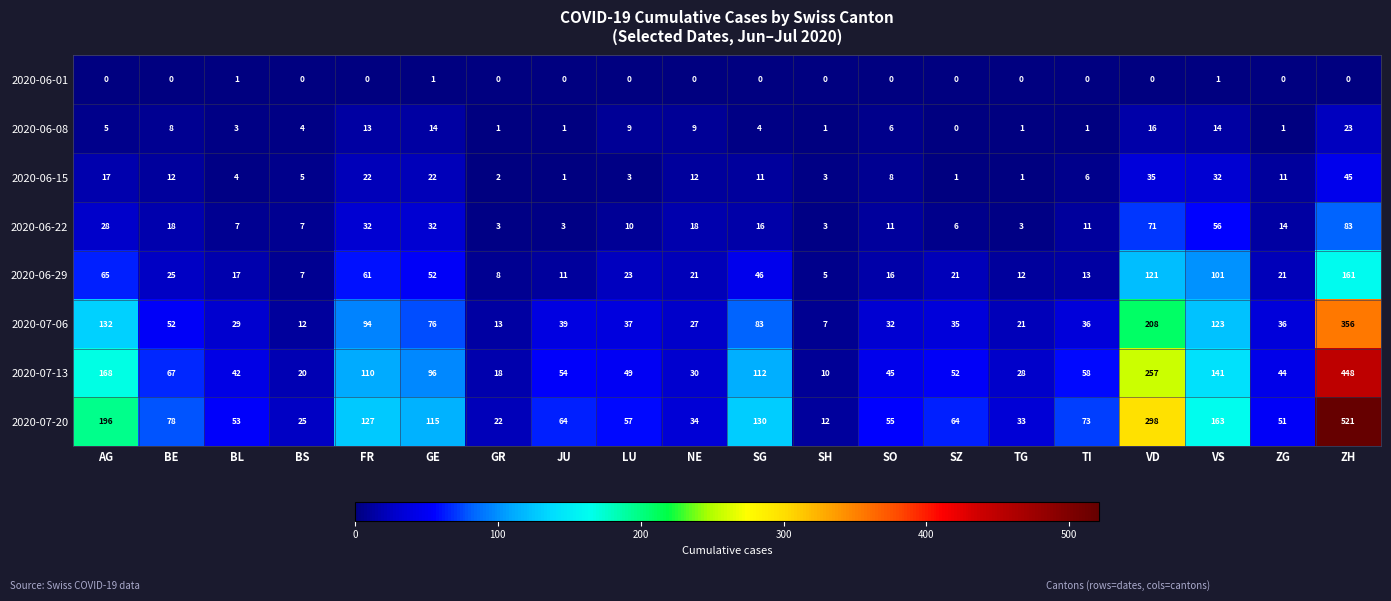

At which category is the sum across all series the highest?

ZH